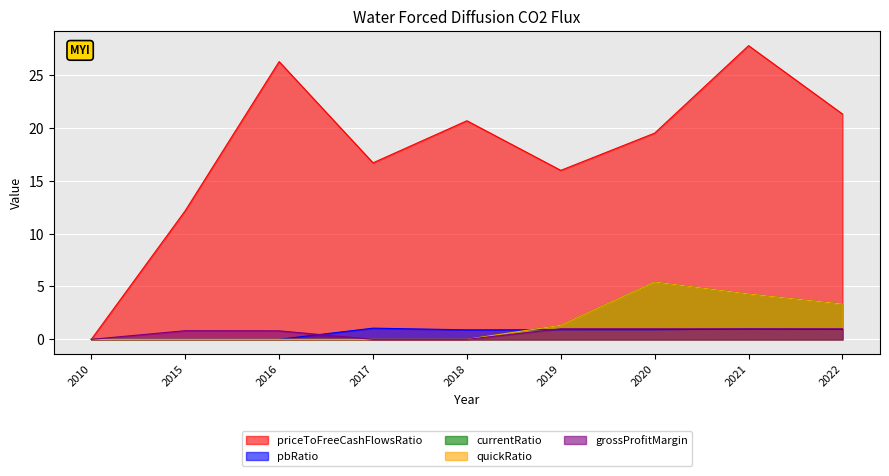

How many lines are shown in the chart?

5